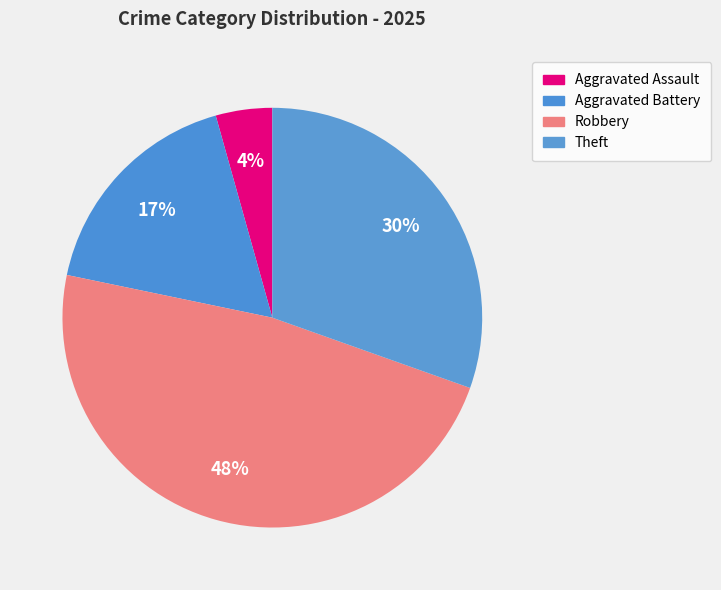

Is there any slice that represents more than half of the pie?

No